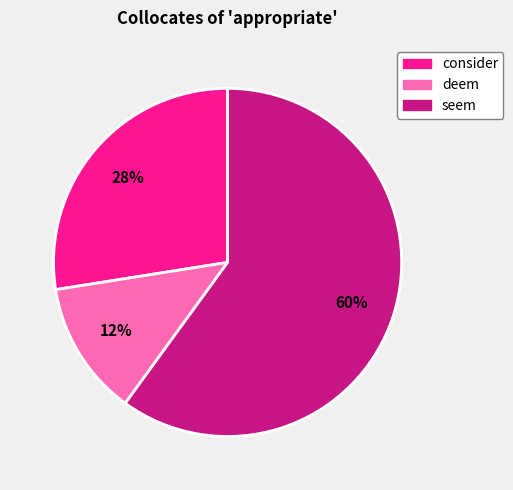

Do seem and deem together represent more than half of the pie?

Yes